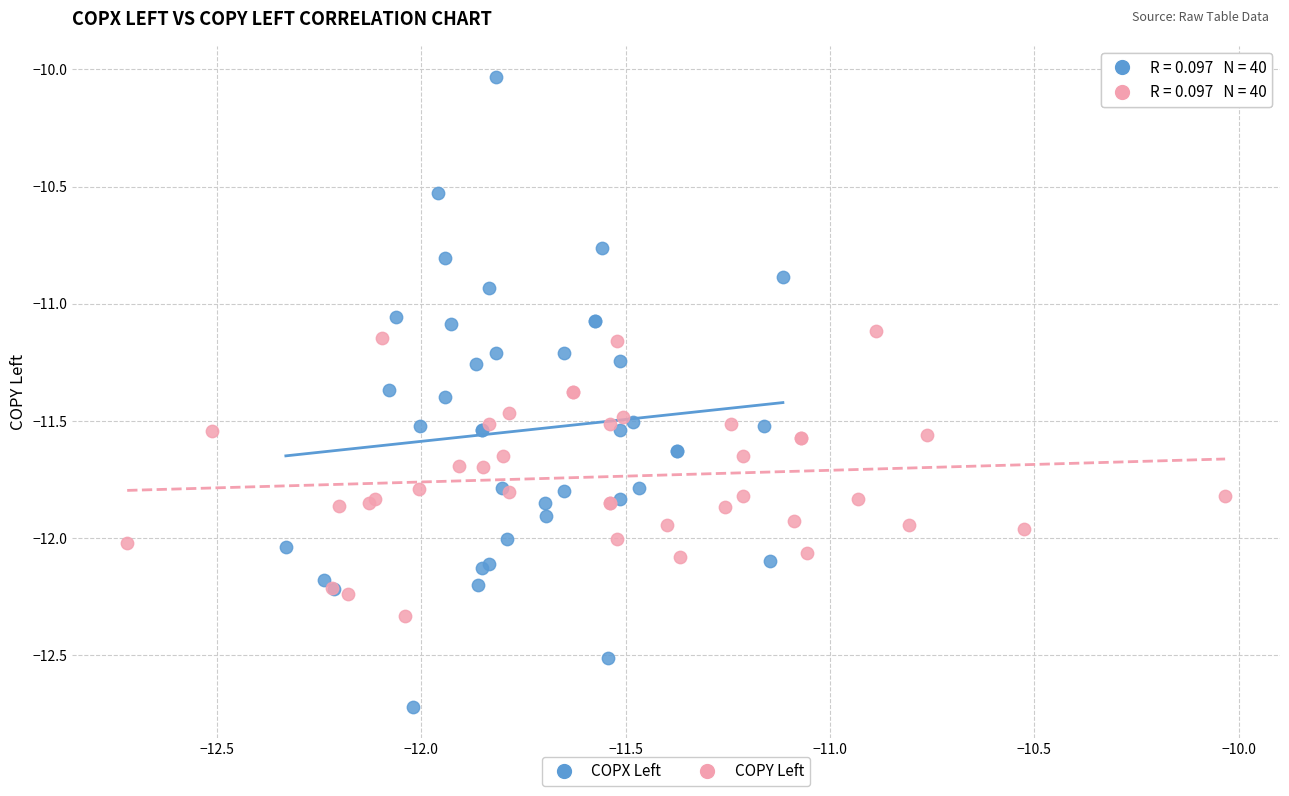

Which series reaches the minimum Y coordinate?

COPX Left